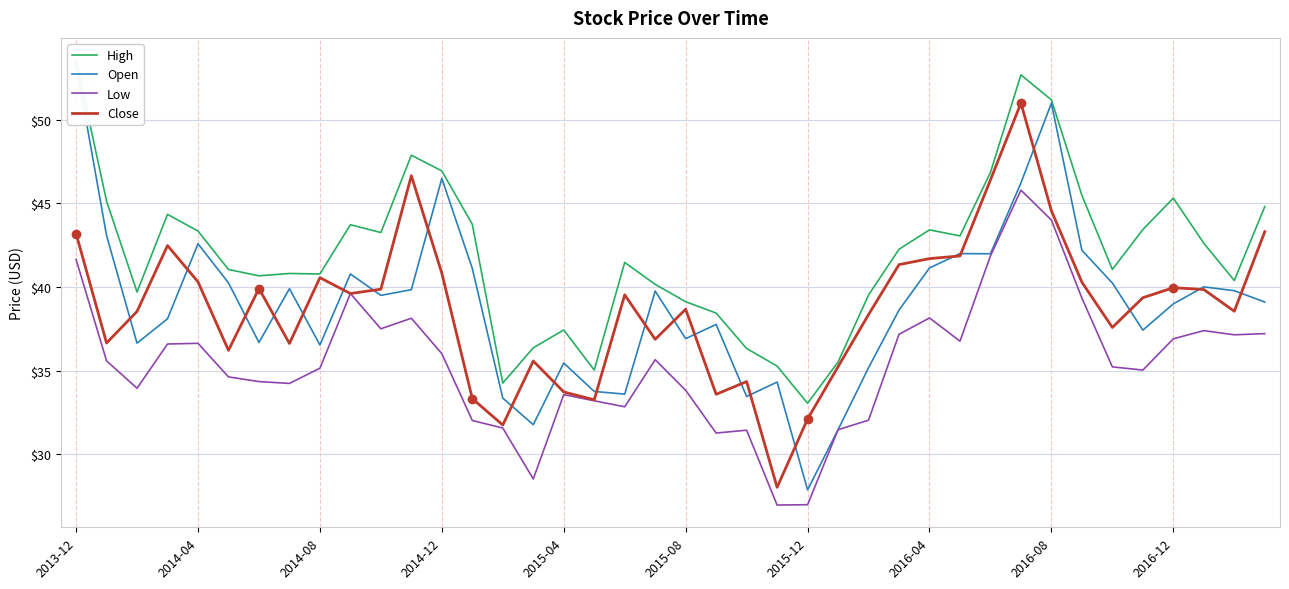

What is the value of the Open point at the 20th from the left?

39.8